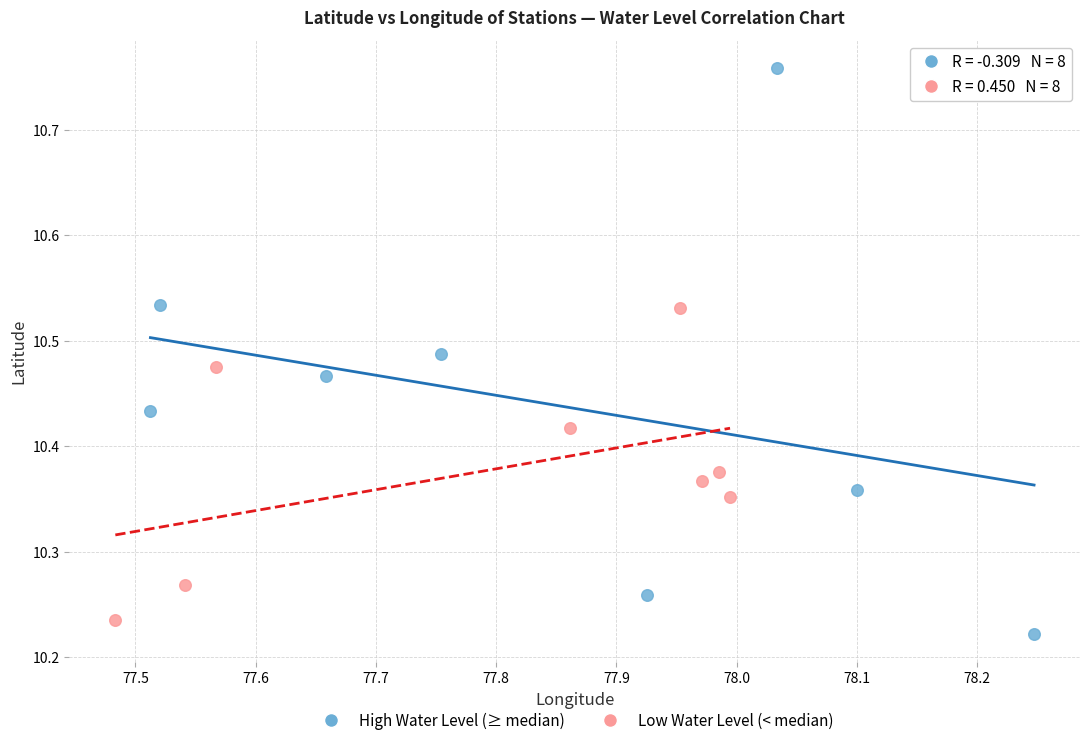

Which series has the widest spread of Y values?

High Water Level (≥ median)